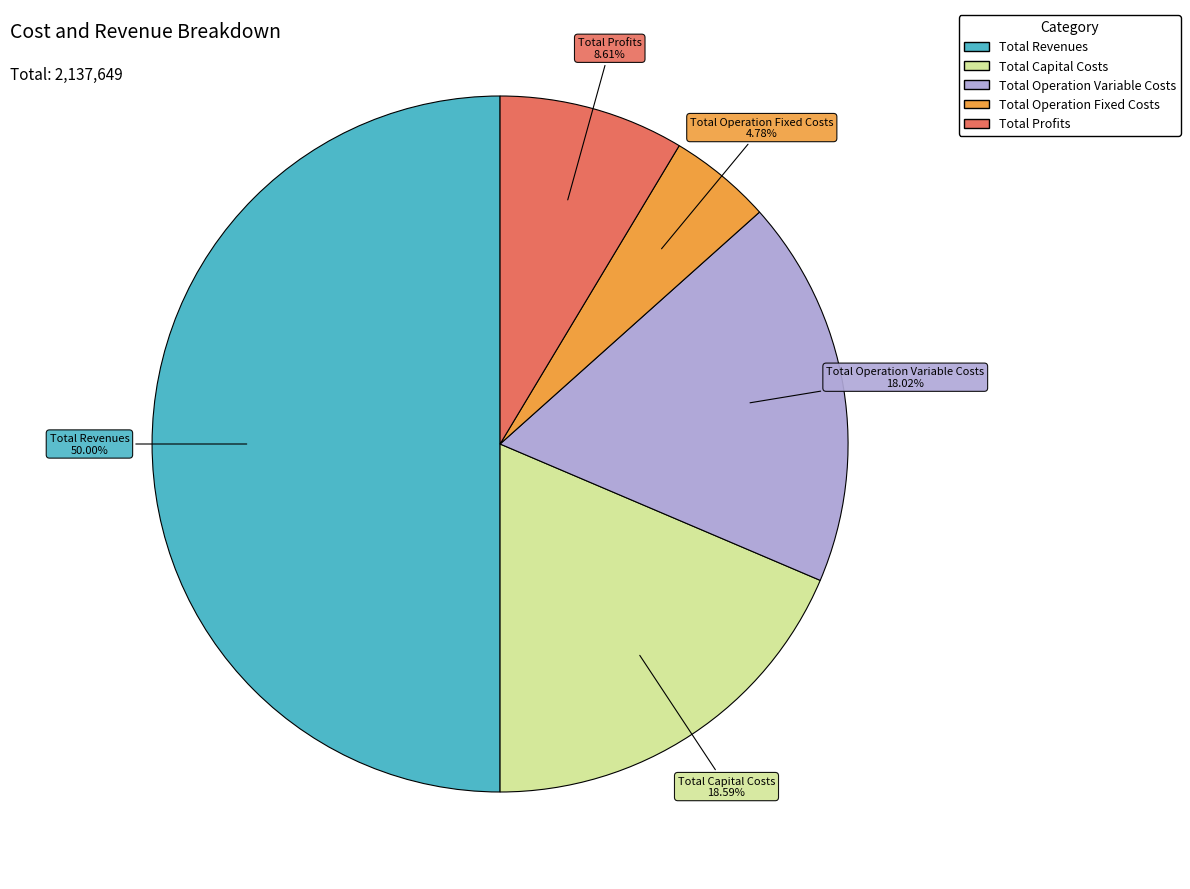

How many segments does this pie chart have?

5